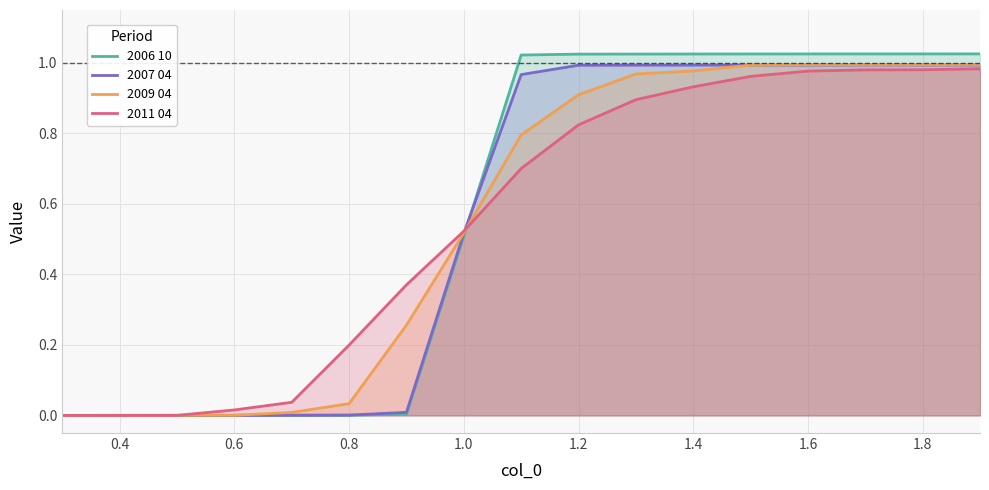

The 2007 04 series shows 1.5 at 1.8. True or false?

False